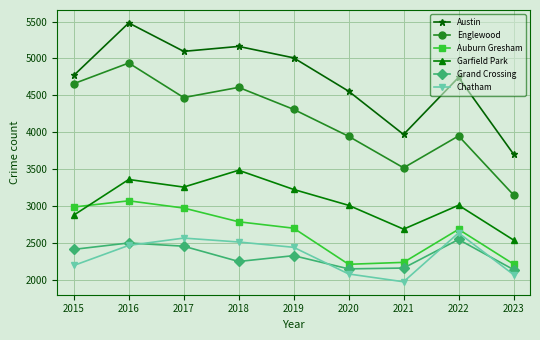

True or false: Grand Crossing and Garfield Park intersect in this chart.

False